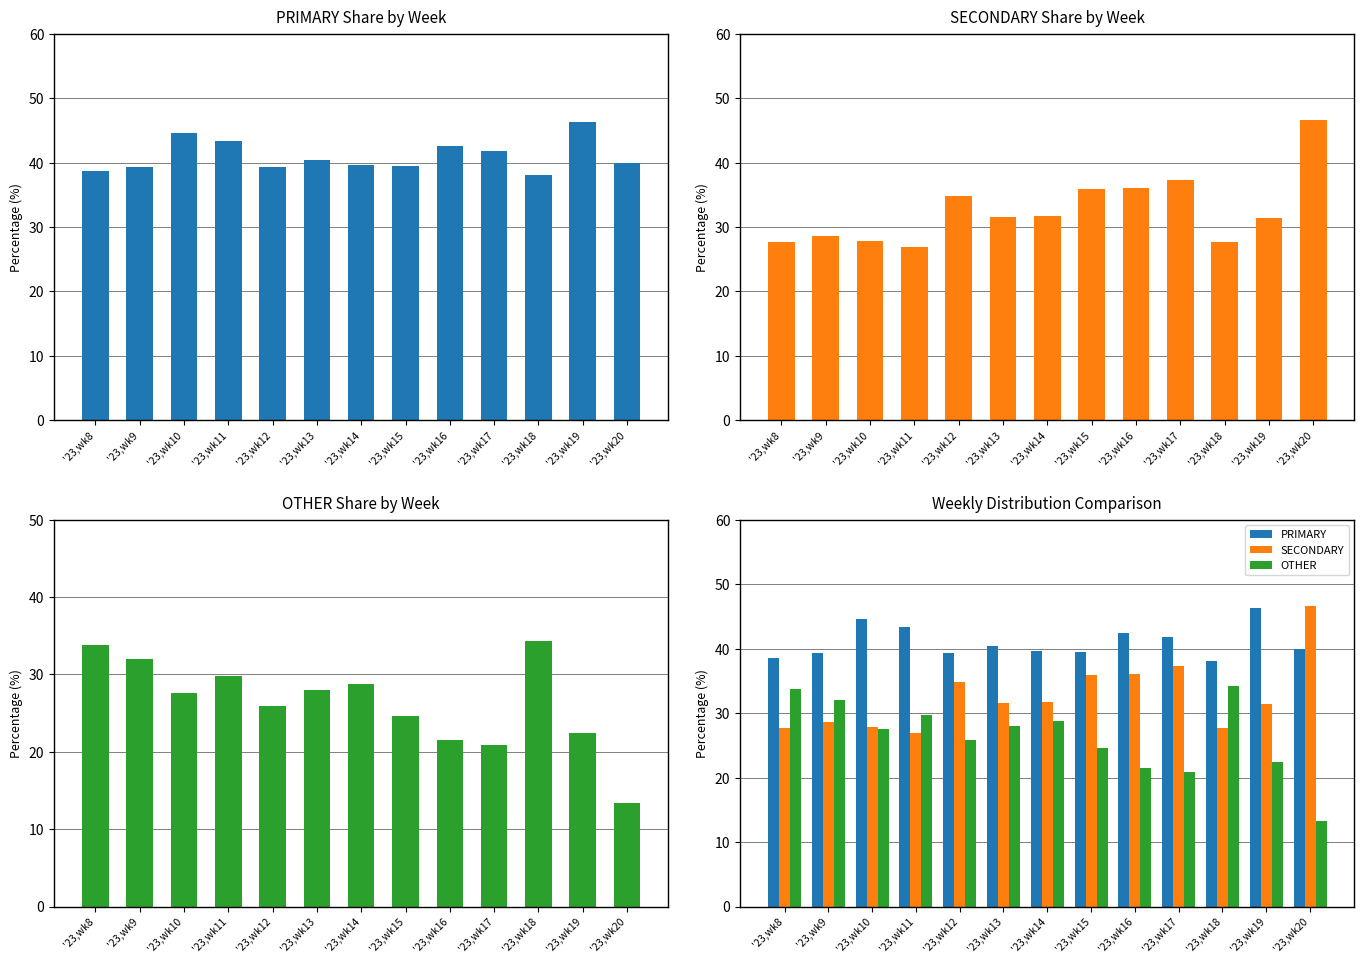

How many values in the OTHER series are below 27?

6